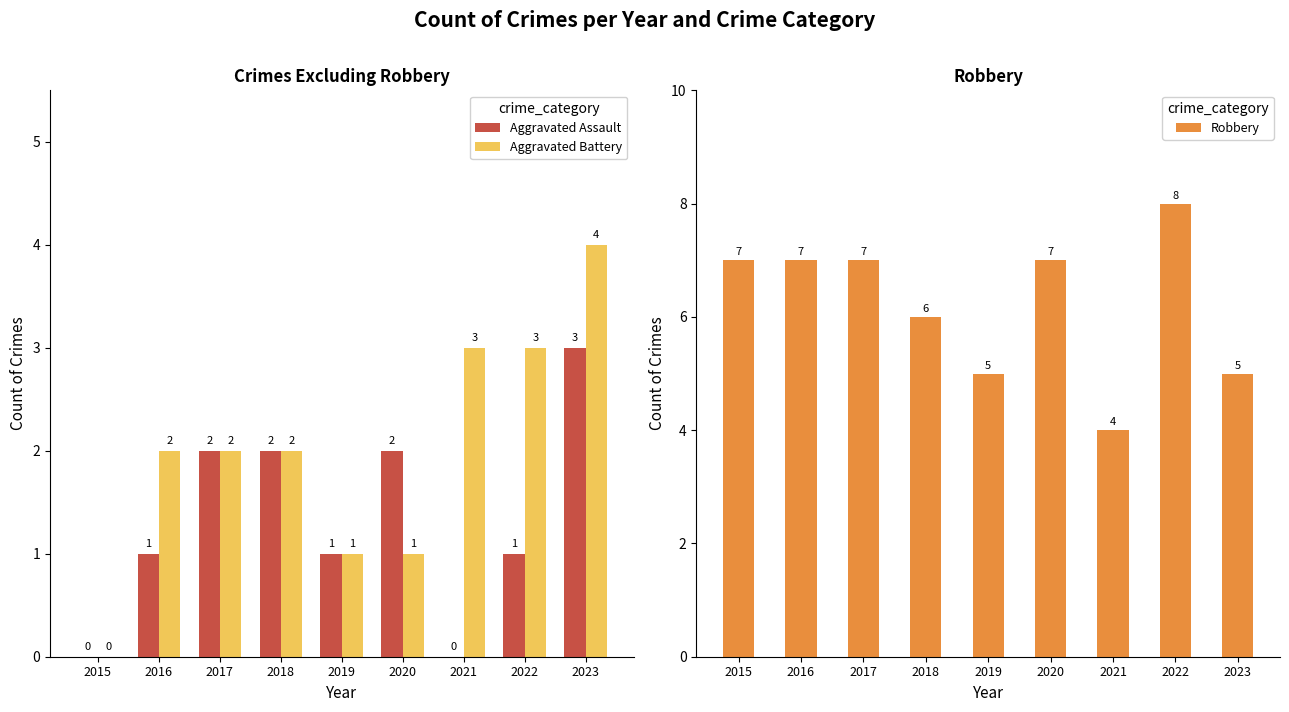

List the labels in order of Aggravated Battery value, largest first.

2023, 2021, 2022, 2016, 2017, 2018, 2019, 2020, 2015